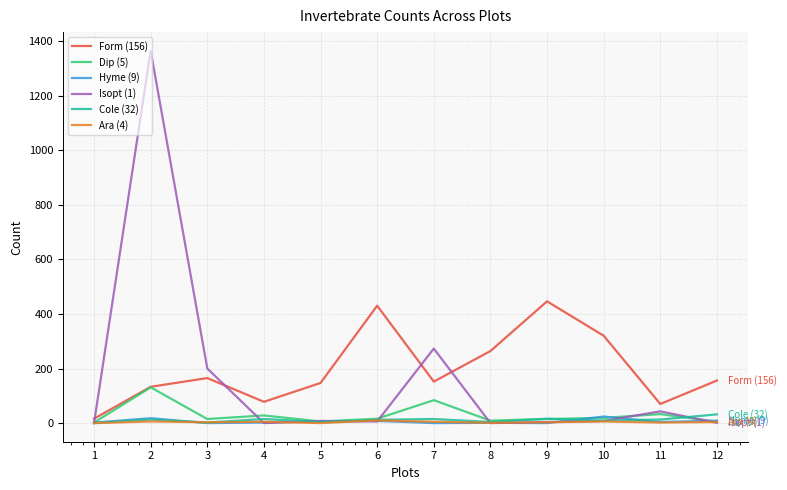

What is the maximum value shown in the chart?

1364